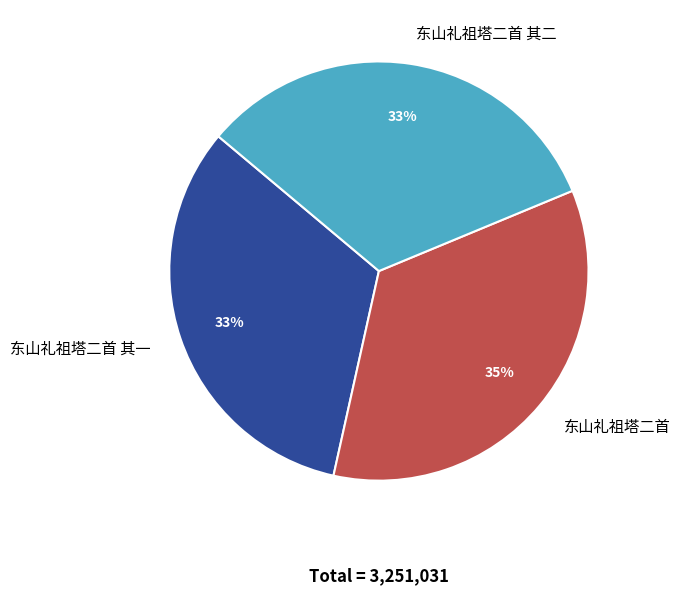

How many slices are in this pie chart?

3